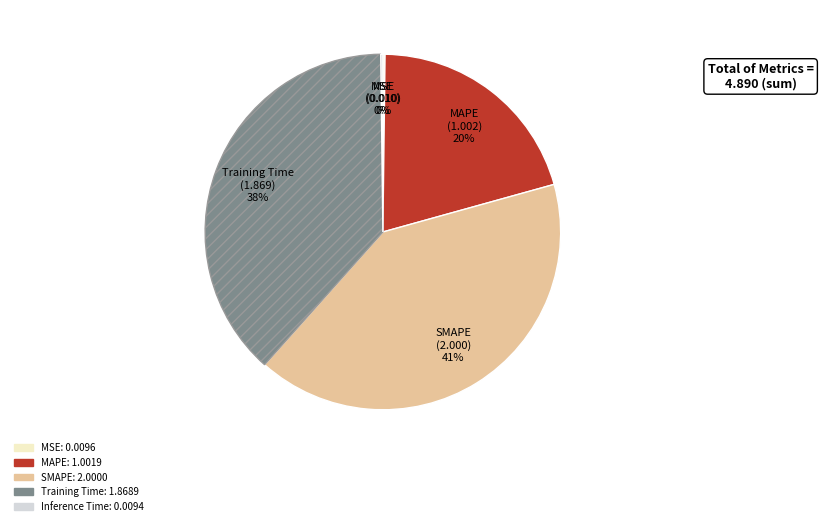

To the nearest percent, what is the average slice percentage?

20%